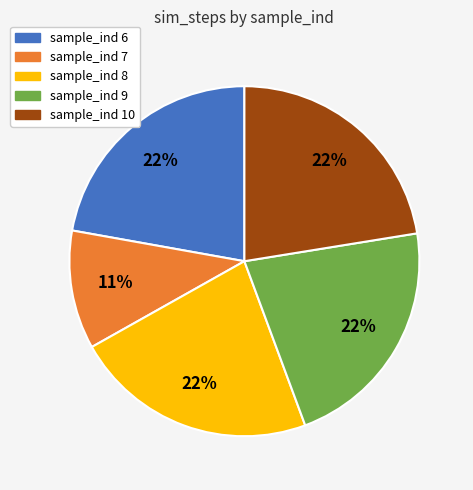

Is the sum of sample_ind 6 and sample_ind 7 greater than half?

No